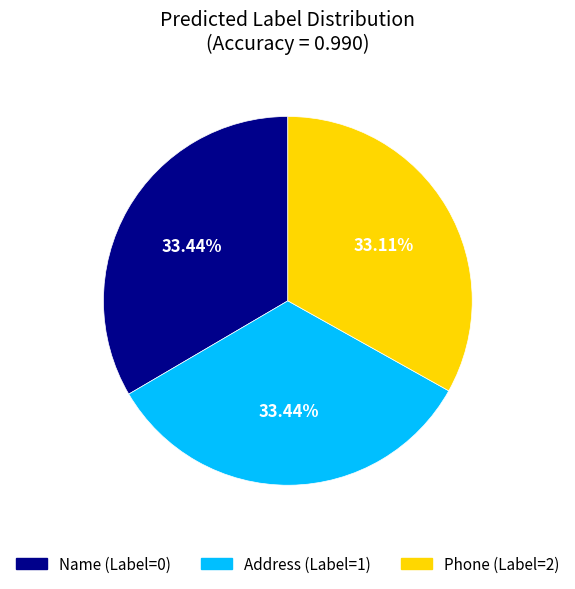

Approximately how many times larger is the value at Phone (Label=2) compared to Address (Label=1)?

1.0